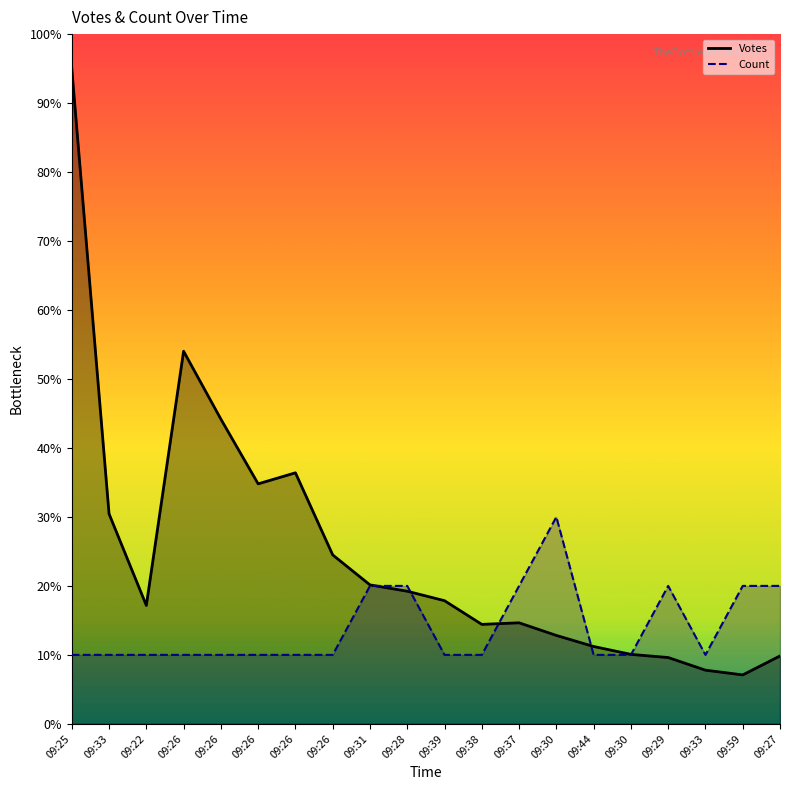

What are all the series names shown in the legend?

Votes, Count